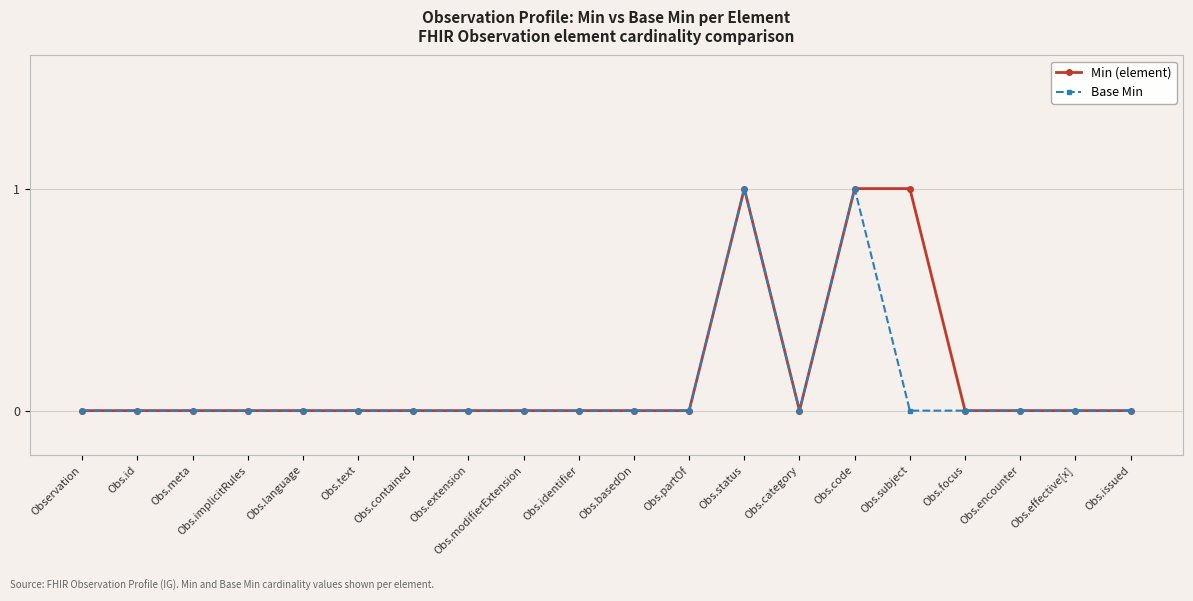

The Base Min series shows 0 at Obs.extension. True or false?

True